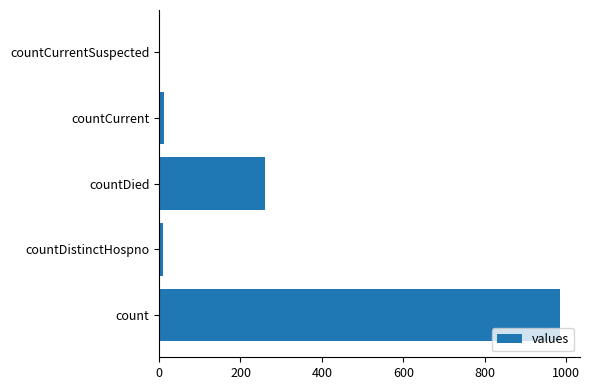

Is it true that the value at countCurrentSuspected is -444?

False